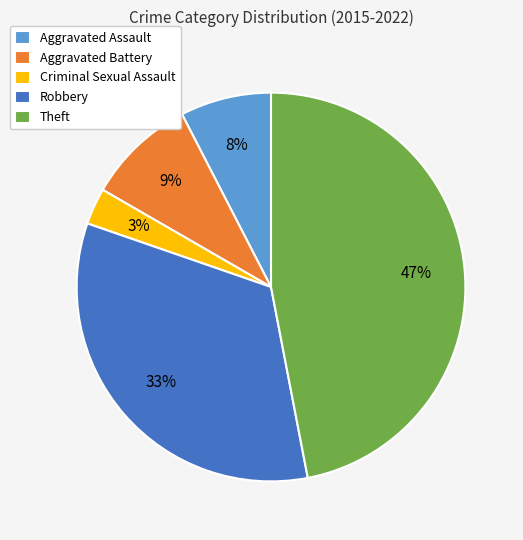

To the nearest percent, what portion does Theft represent?

47%